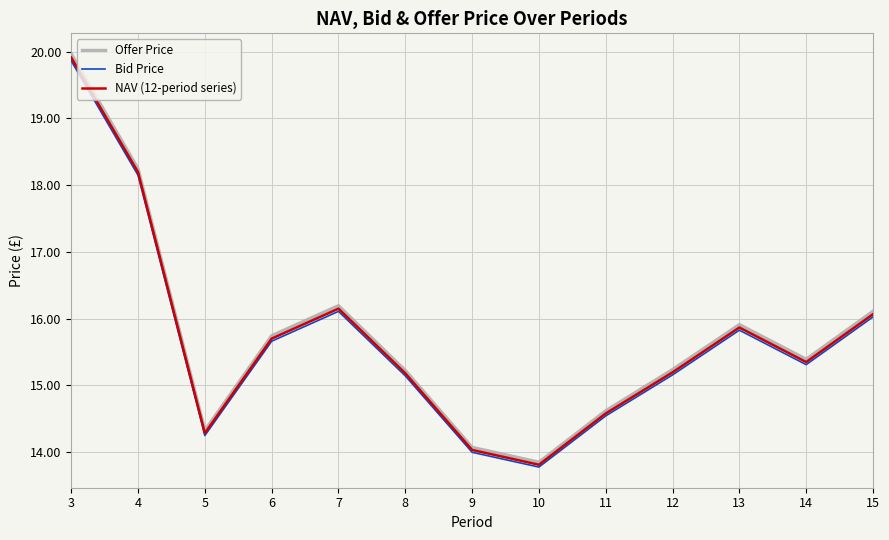

True or false: NAV (12-period series) and Offer Price intersect in this chart.

False